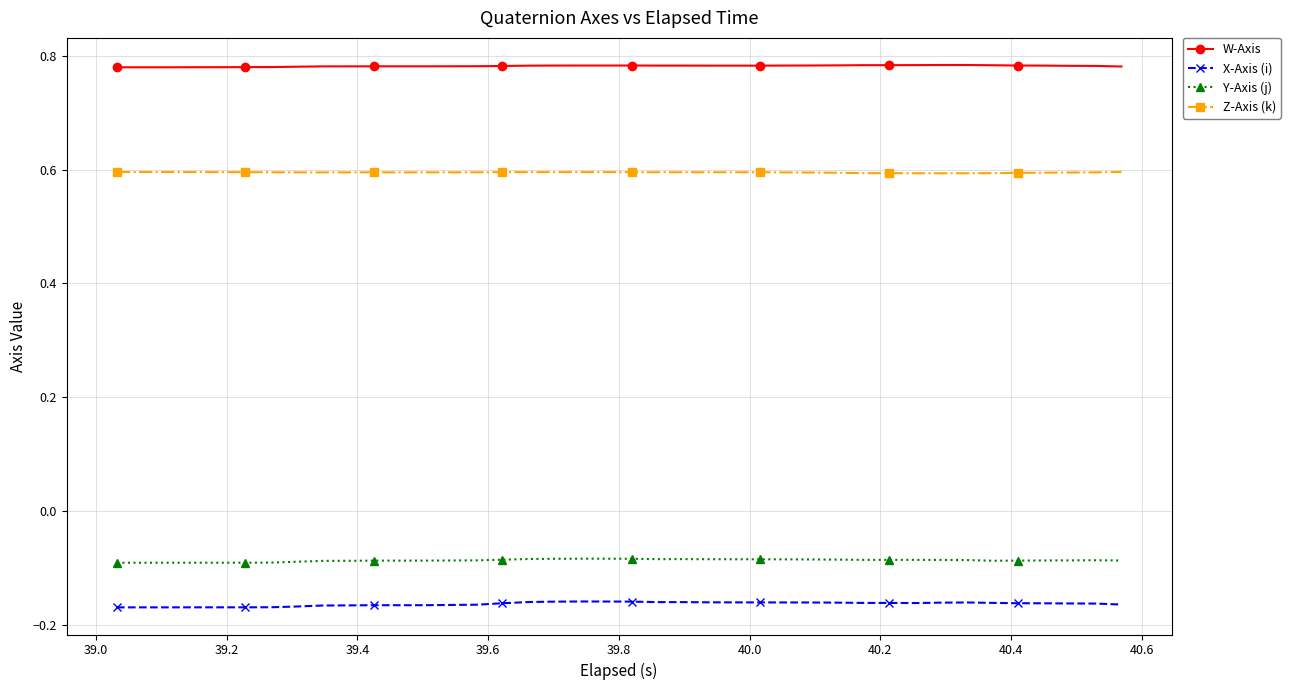

What is the sum of all X-Axis (i) values?

-6.5